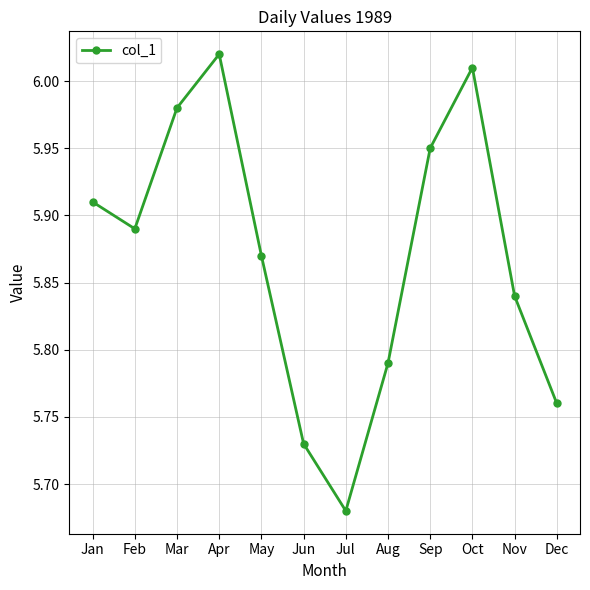

Is it true that the value at May is 1.2?

False